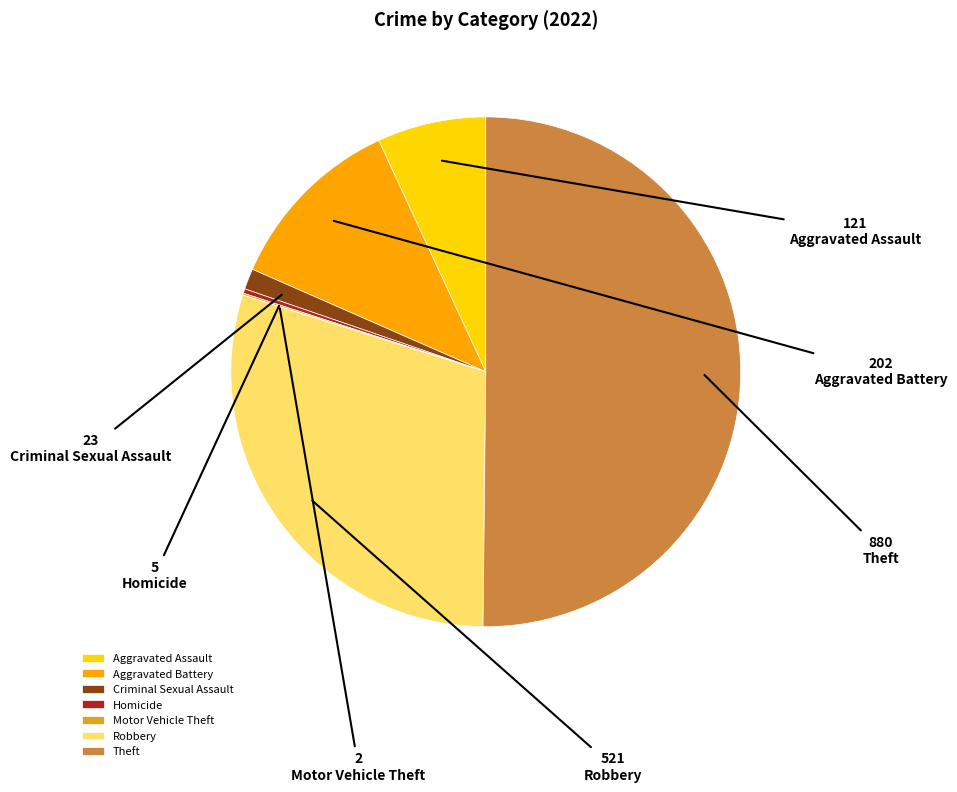

True or false: Theft accounts for 39% of the total.

False